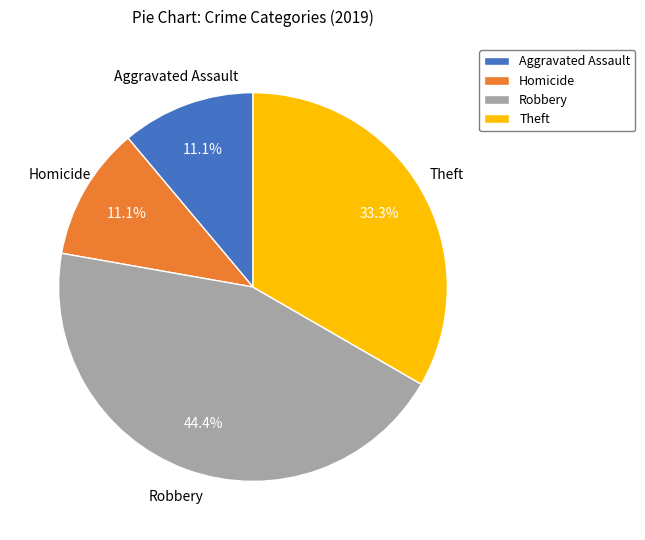

To the nearest percent, what is the difference between the largest and smallest slice percentages?

33%